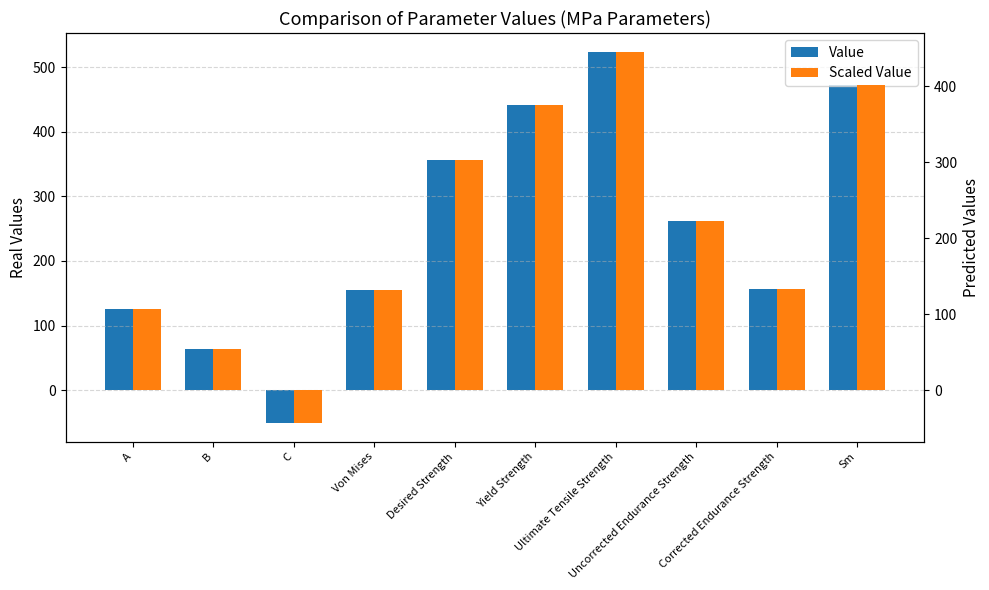

What is the difference between the maximum and minimum values in the Value series?

575.0